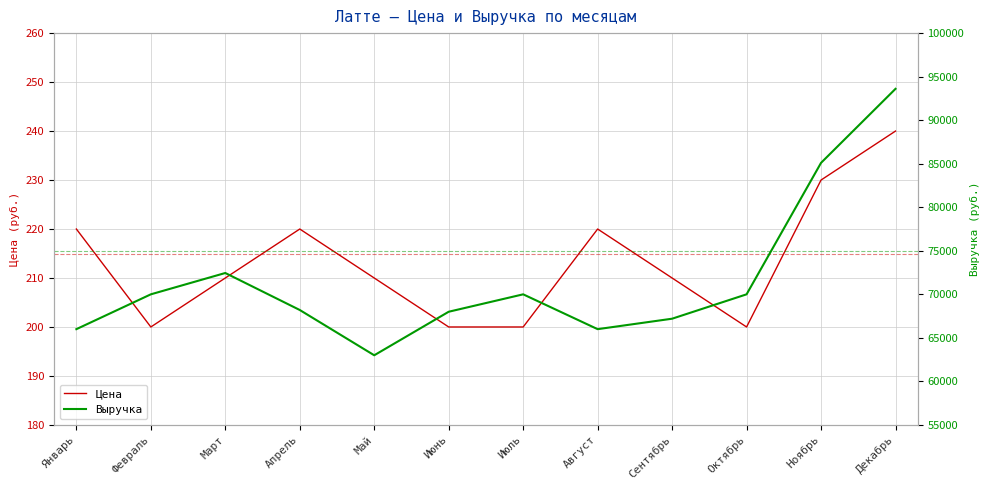

Is the value of Цена at Январь greater than the value of Выручка at Март?

No